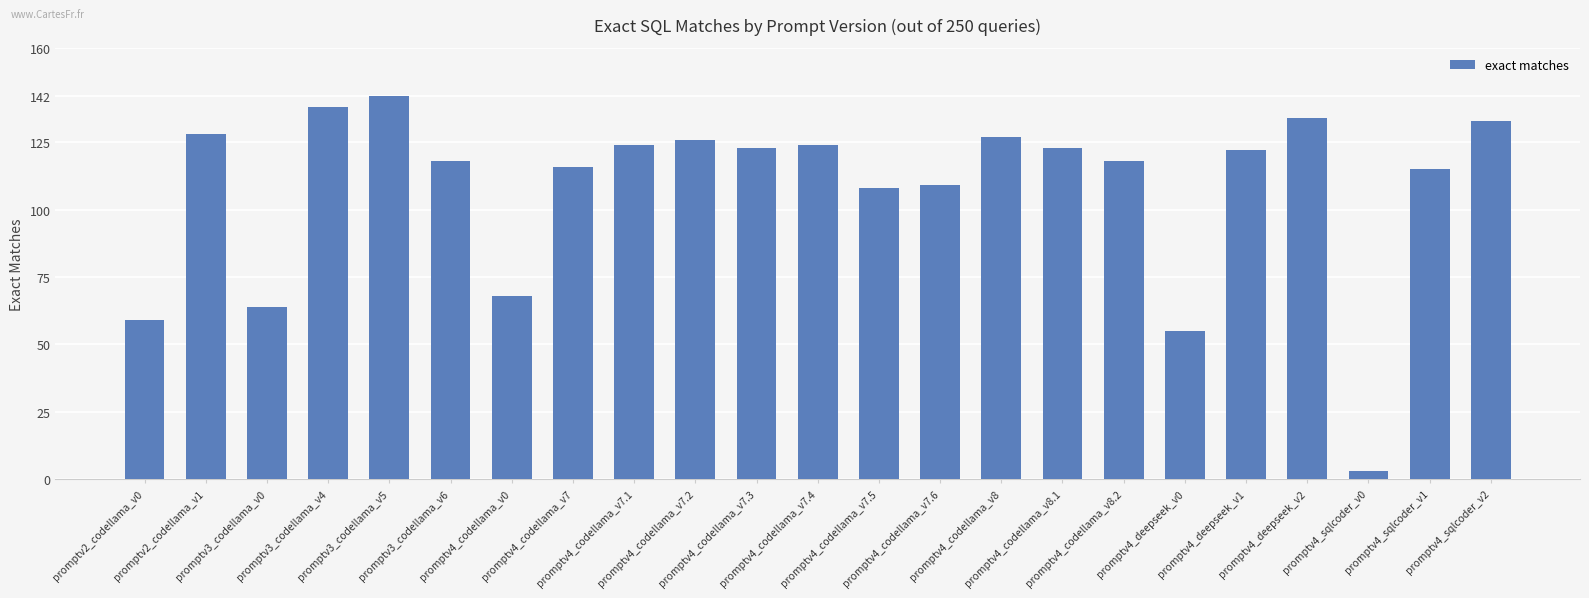

What is the label of the 23rd bar from the left?

promptv4_sqlcoder_v2